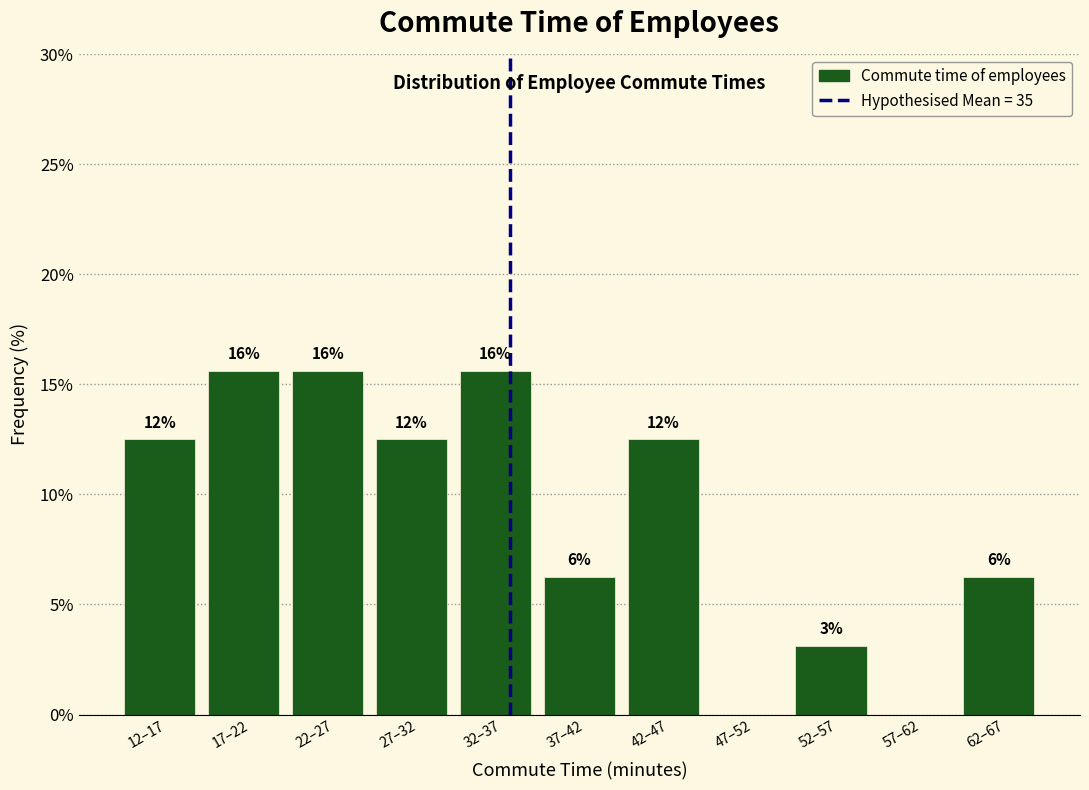

Are the bars horizontal?

No